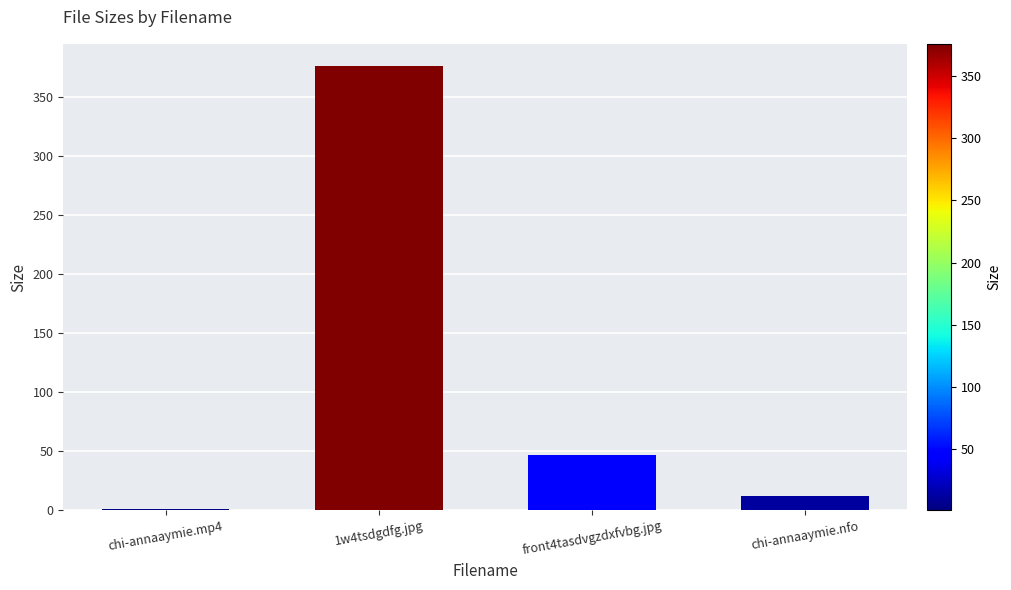

True or false: the data shows 1.1 at chi-annaaymie.mp4.

True